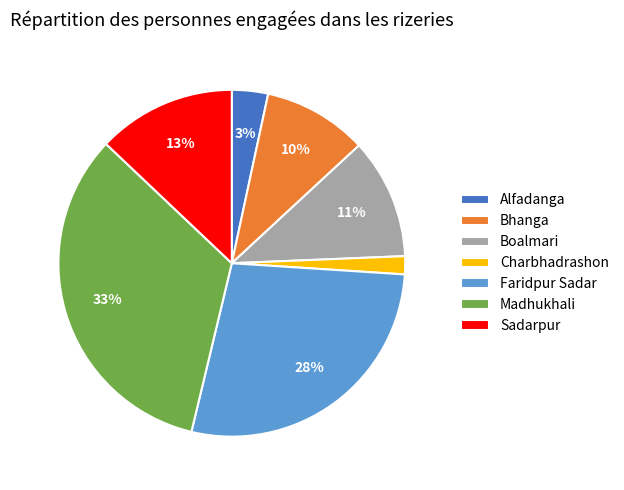

The Bhanga slice represents 4% of the pie. True or false?

False